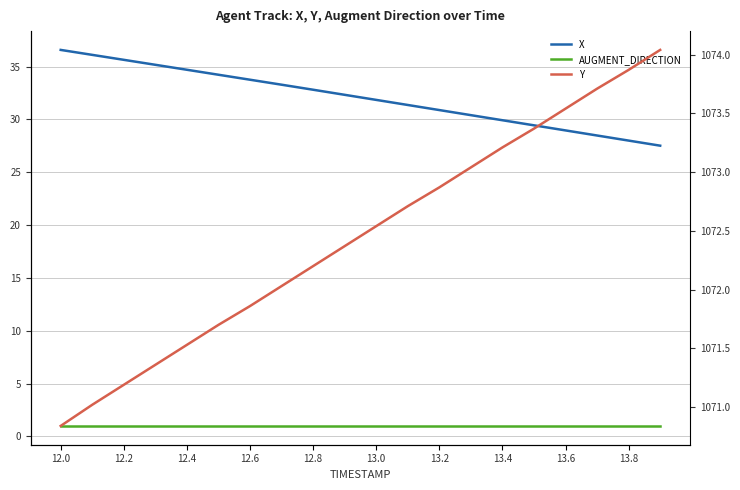

Which has a higher value, 13.4 or 12.0?

12.0